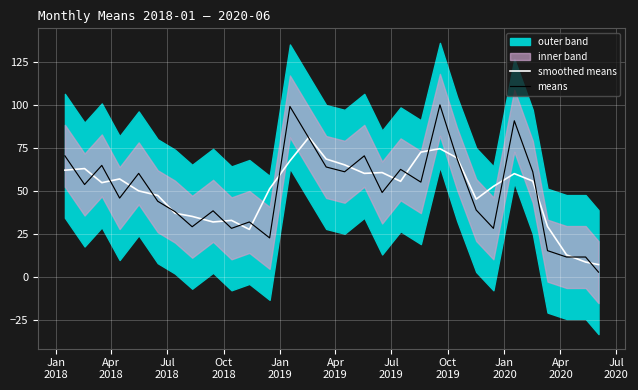

What is the value of the means point at the 23rd from the left?

38.9